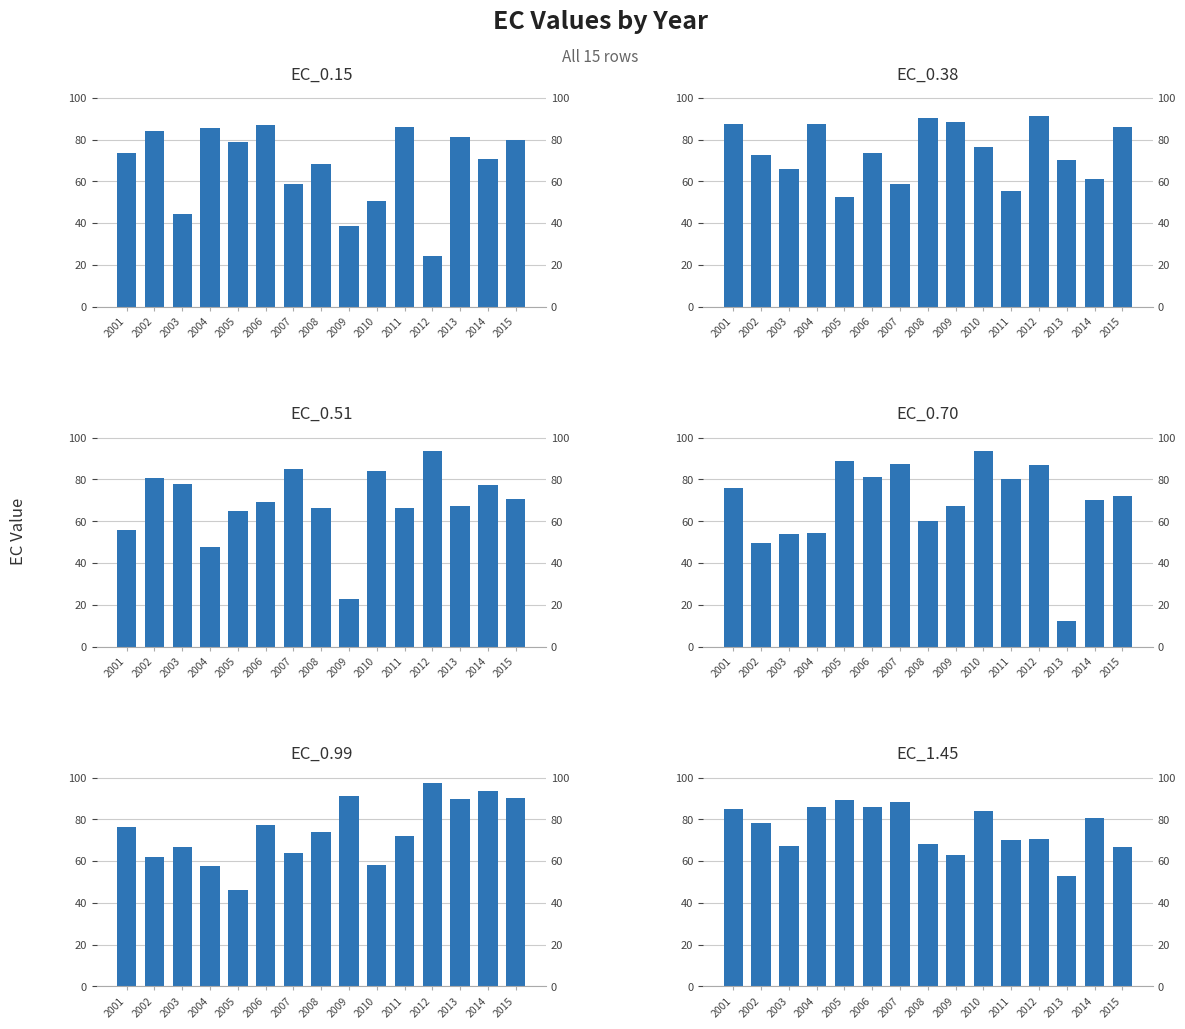

Reading right to left, list all the values displayed in this chart.

EC_0.15: 79.9	70.7	81.4	24.3	86.1	50.7	38.5	68.4	58.8	86.8	79.0	85.4	44.5	84.2	73.6
EC_0.38: 86.1	61.0	70.1	91.3	55.4	76.5	88.2	90.1	58.8	73.8	52.5	87.7	65.8	72.5	87.3
EC_0.51: 70.5	77.4	67.5	93.6	66.1	84.1	22.7	66.3	85.2	69.2	65.1	47.5	77.7	80.5	55.9
EC_0.70: 72.2	70.1	12.2	86.8	80.1	93.5	67.1	60.2	87.5	81.2	88.8	54.2	53.8	49.5	75.9
EC_0.99: 90.3	93.6	89.7	97.3	72.2	58.1	91.1	74.0	64.0	77.2	46.0	57.6	66.9	61.8	76.4
EC_1.45: 66.8	80.9	53.0	70.4	70.1	83.9	63.0	68.1	88.2	85.8	89.4	85.8	67.4	78.1	85.2